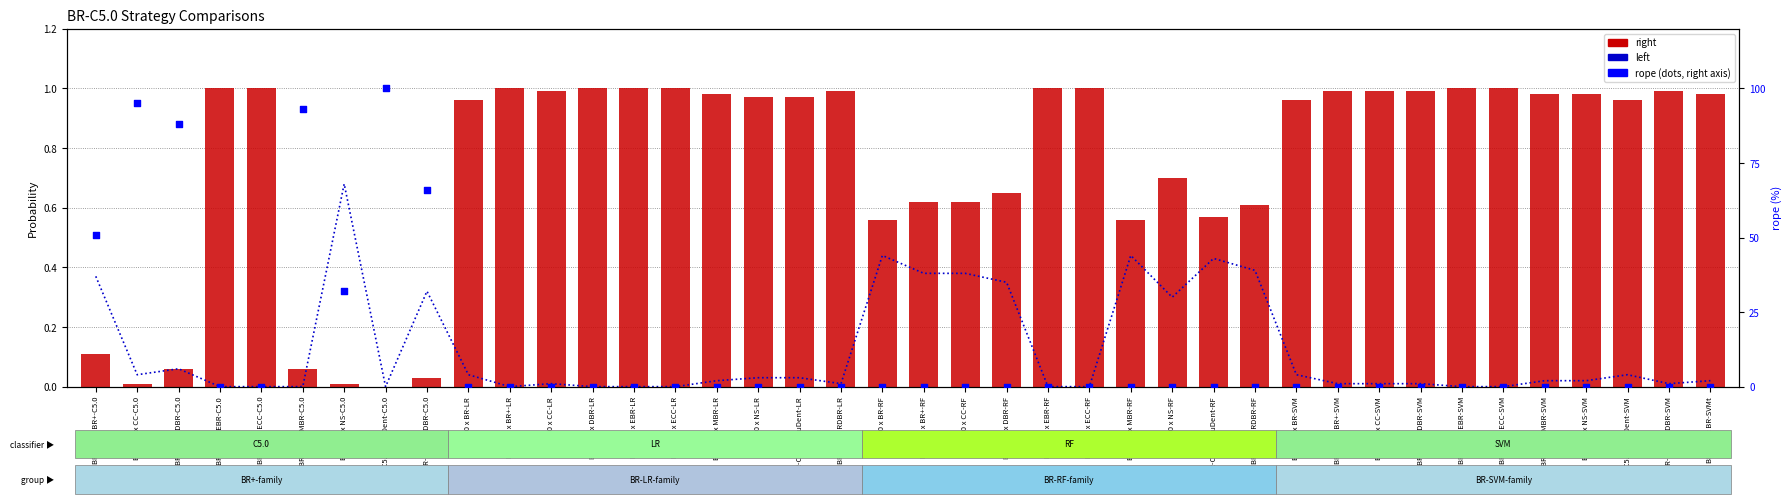

At how many categories does at least one series exceed 71?

4